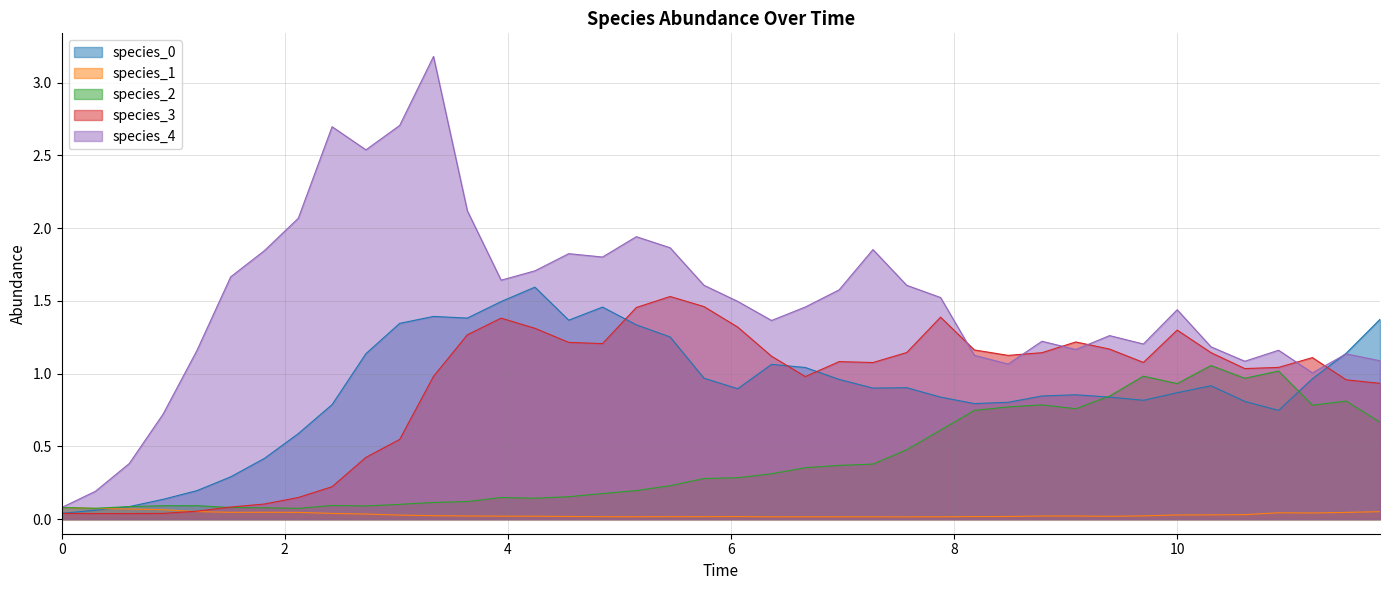

What are all the series names shown in the legend?

species_0, species_1, species_2, species_3, species_4